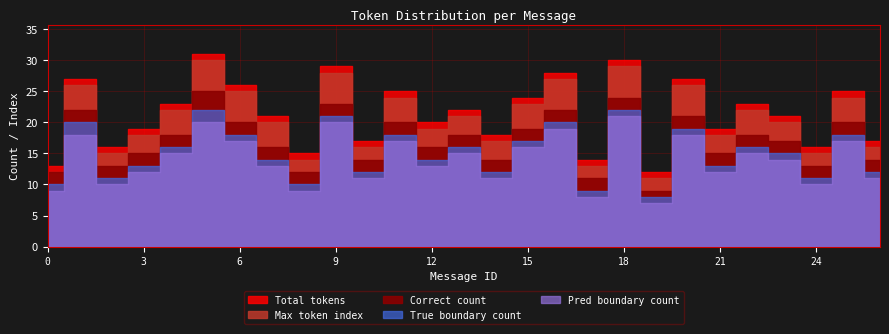

How many data points in pred_boundary are less than 14?

13